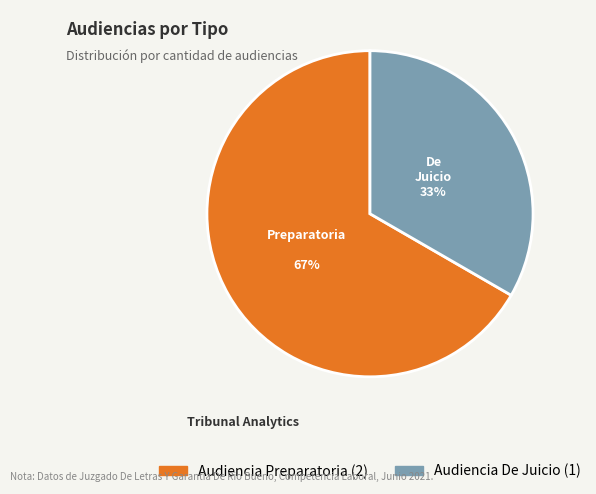

The Audiencia De Juicio slice represents 33% of the pie. True or false?

True